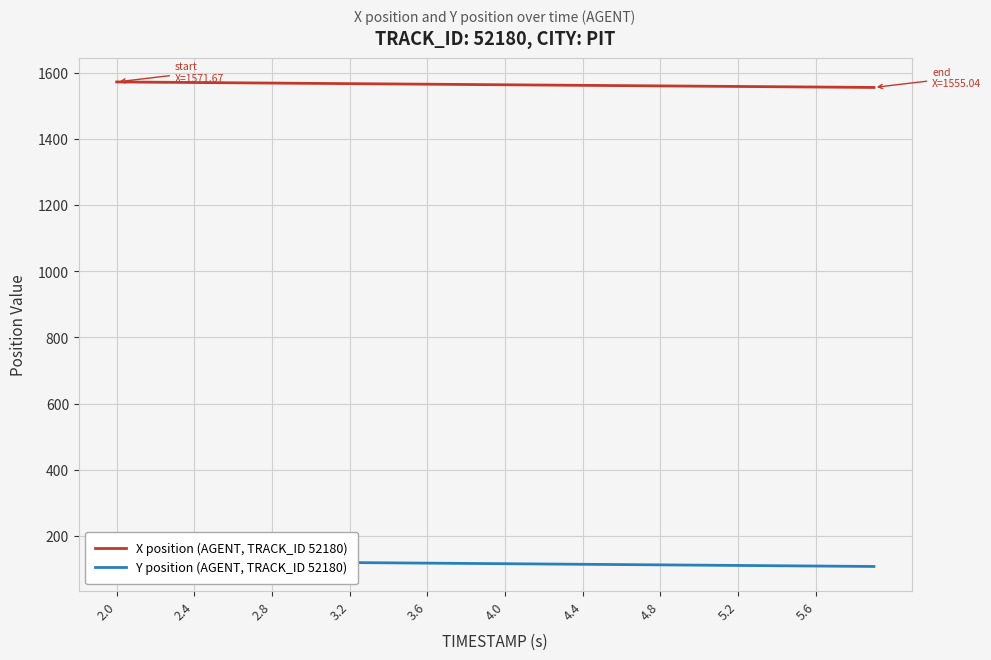

What is the value of the X position (AGENT, TRACK_ID 52180) point at the 25th from the left?

1561.4